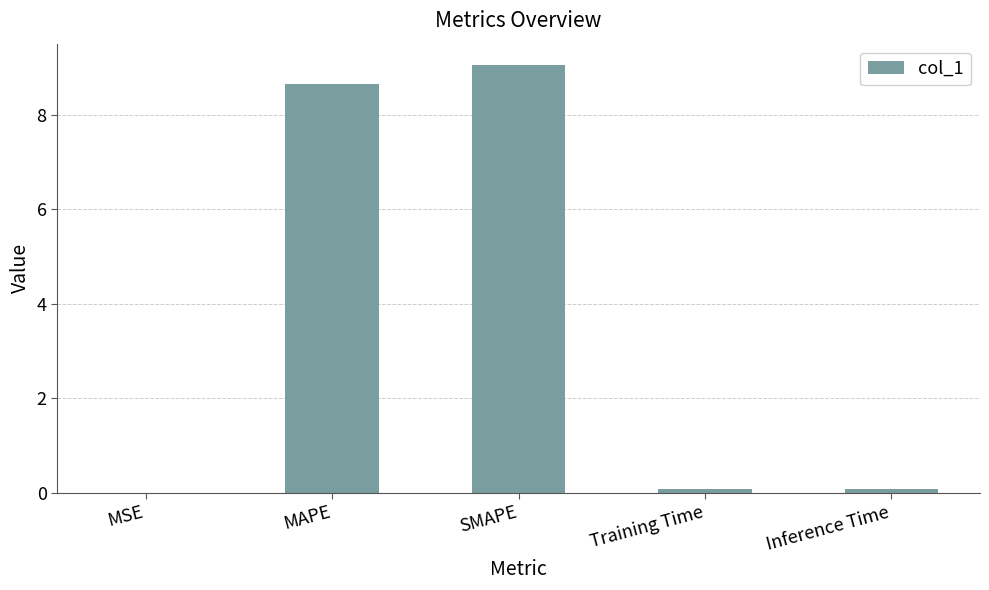

What is the sum of all values?

17.9